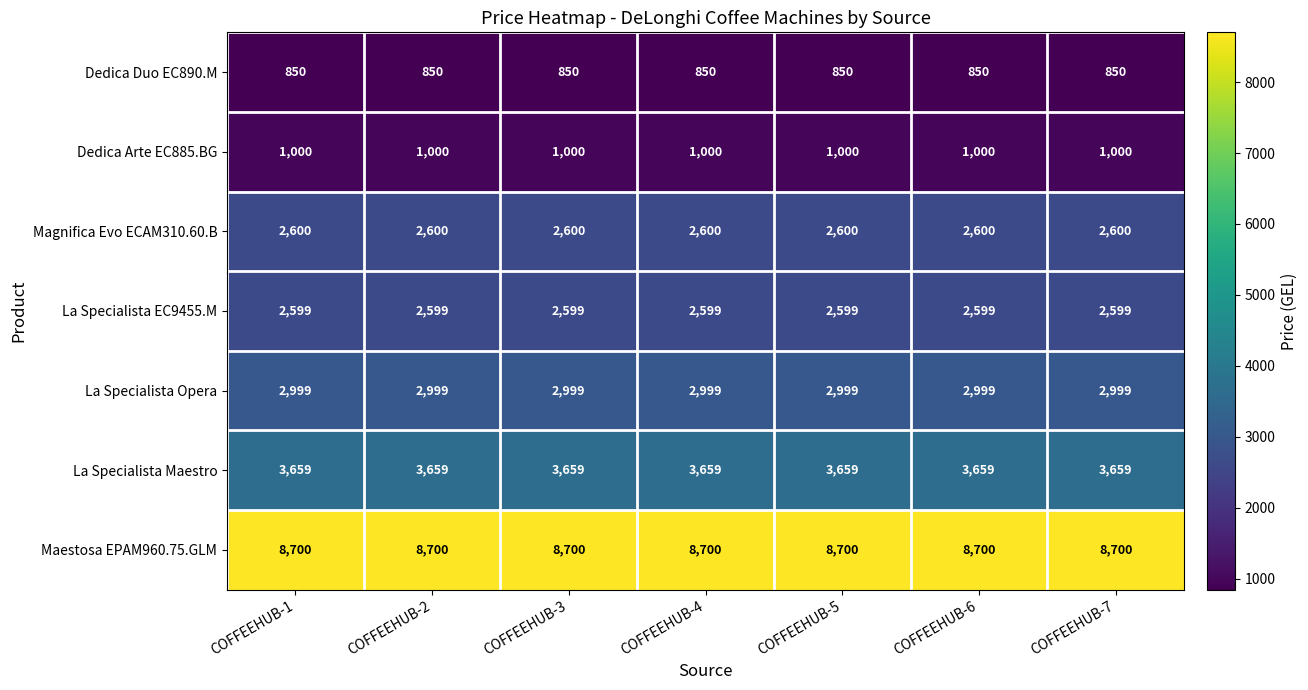

Rank the series by their maximum value, from lowest to highest.

Dedica Duo EC890.M, Dedica Arte EC885.BG, La Specialista EC9455.M, Magnifica Evo ECAM310.60.B, La Specialista Opera, La Specialista Maestro, Maestosa EPAM960.75.GLM